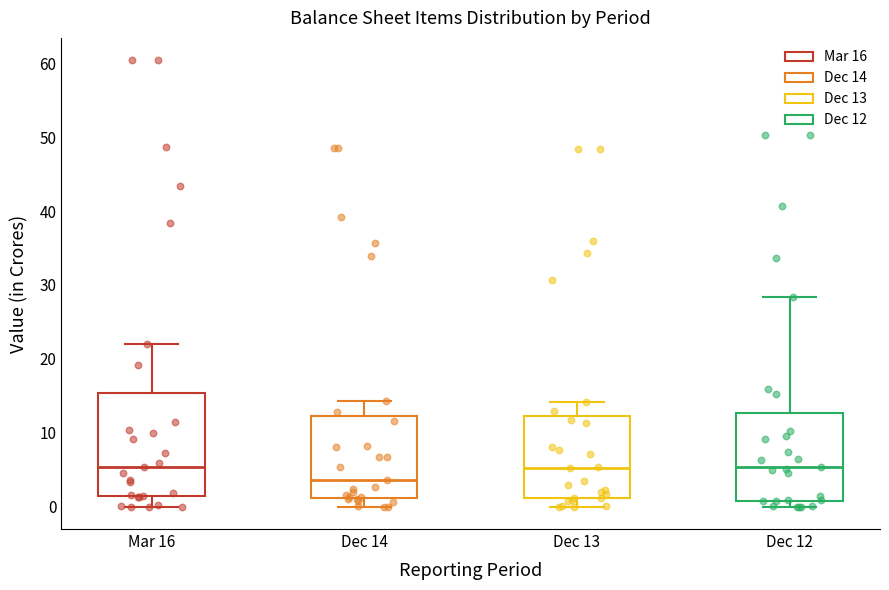

Reading left to right, transcribe this box plot: for each box, give where its median line is, the range the box spans, and where its two whiskers end, as read against the y-axis. The values are not printed on the chart, so give them approximately, as read against the axis.

Mar 16: median 5, box 1 to 15, whiskers 0 to 22
Dec 14: median 4, box 1 to 12, whiskers 0 to 14
Dec 13: median 5, box 1 to 12, whiskers 0 to 14
Dec 12: median 5, box 1 to 13, whiskers 0 to 28